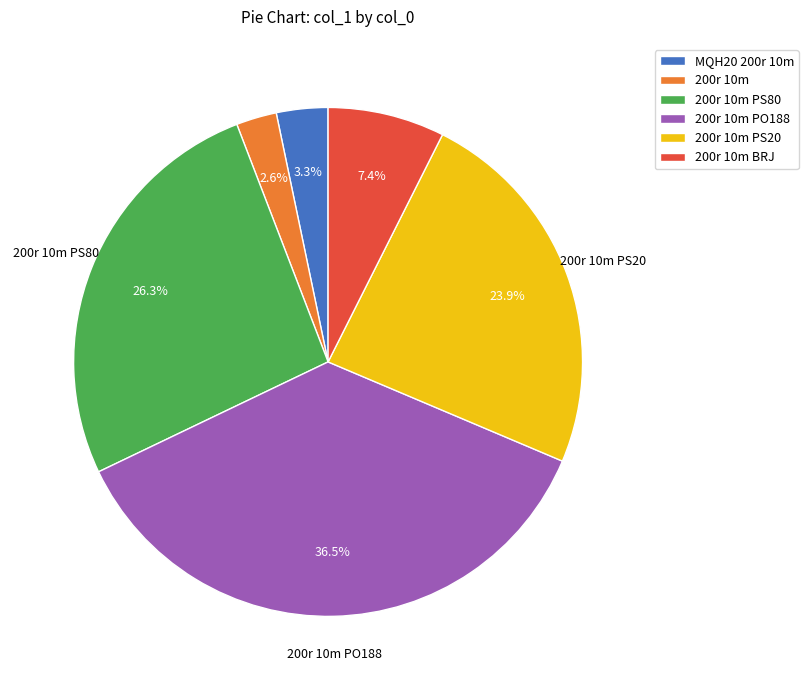

How many segments does this pie chart have?

6